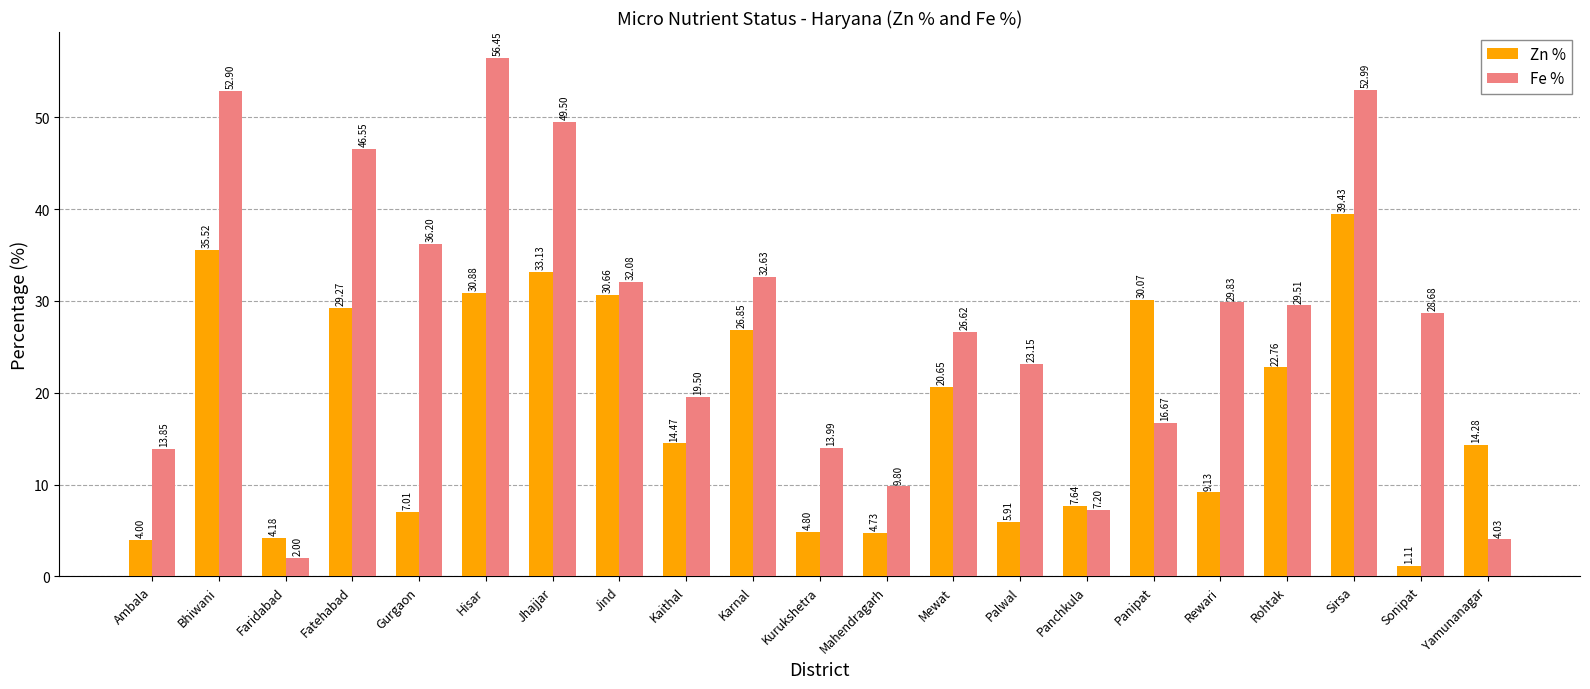

The value of Fe % at Jhajjar is 49.5. True or false?

True